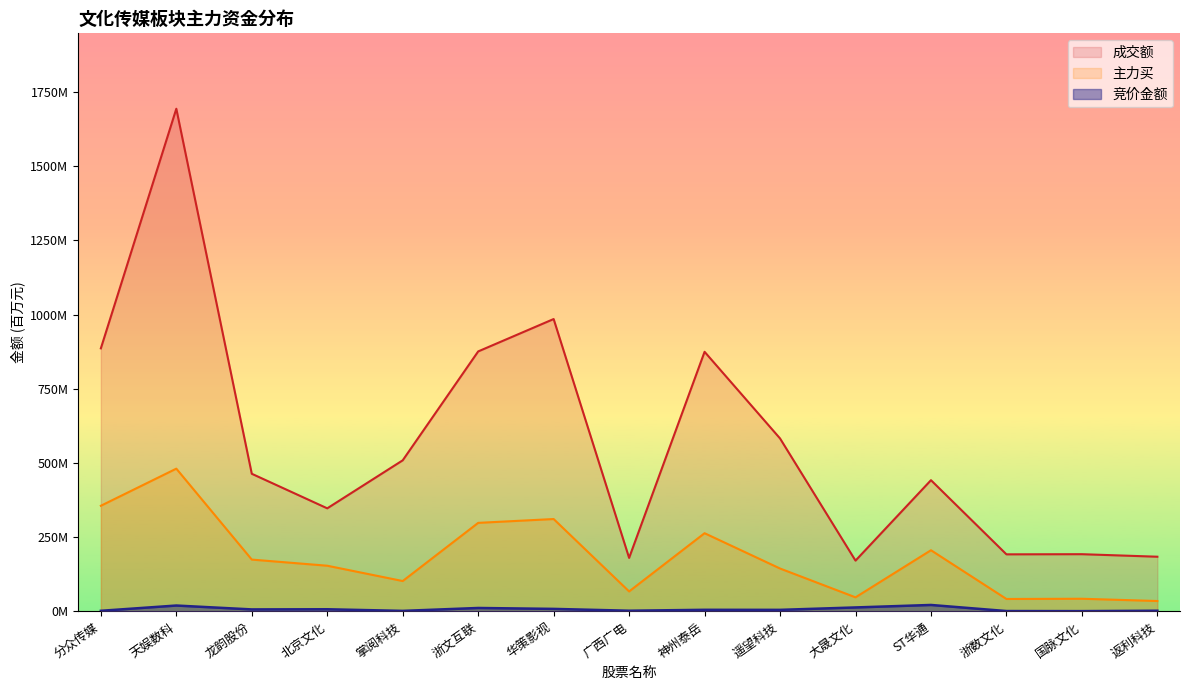

List the labels in order of 成交额 value, smallest first.

大晟文化, 广西广电, 返利科技, 浙数文化, 国脉文化, 北京文化, ST华通, 龙韵股份, 掌阅科技, 遥望科技, 神州泰岳, 浙文互联, 分众传媒, 华策影视, 天娱数科